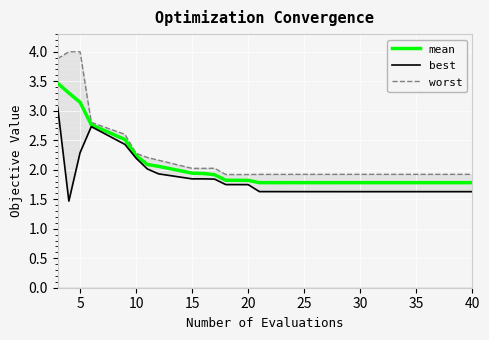

What are all the series names shown in the legend?

mean, best, worst